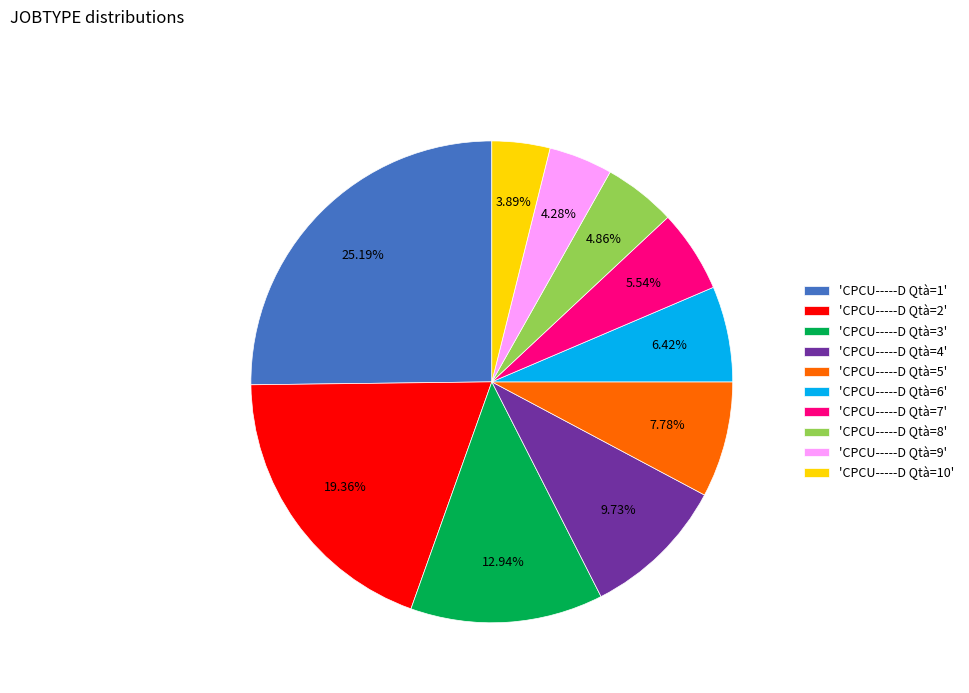

Does any single category account for the majority?

No